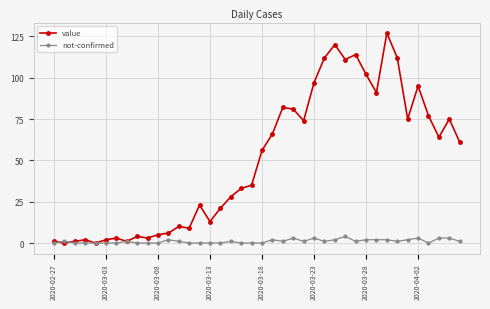

At how many categories does at least one series exceed 73?

16